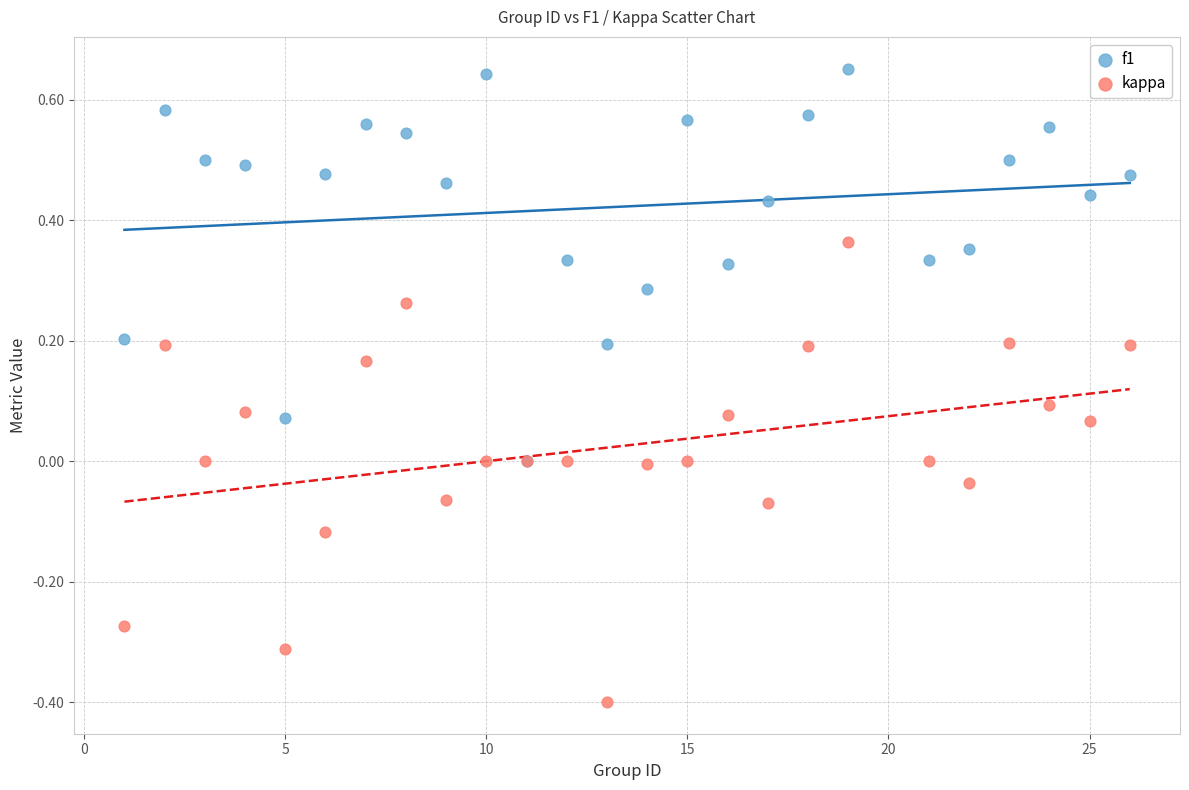

What are all the series names shown in the legend?

f1, kappa